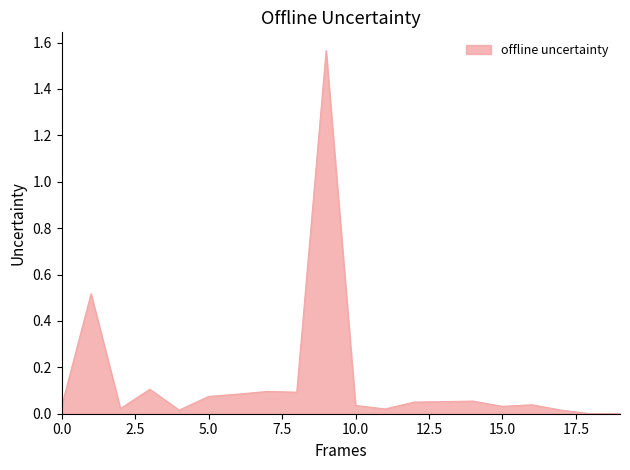

What is the greatest value displayed?

1.6